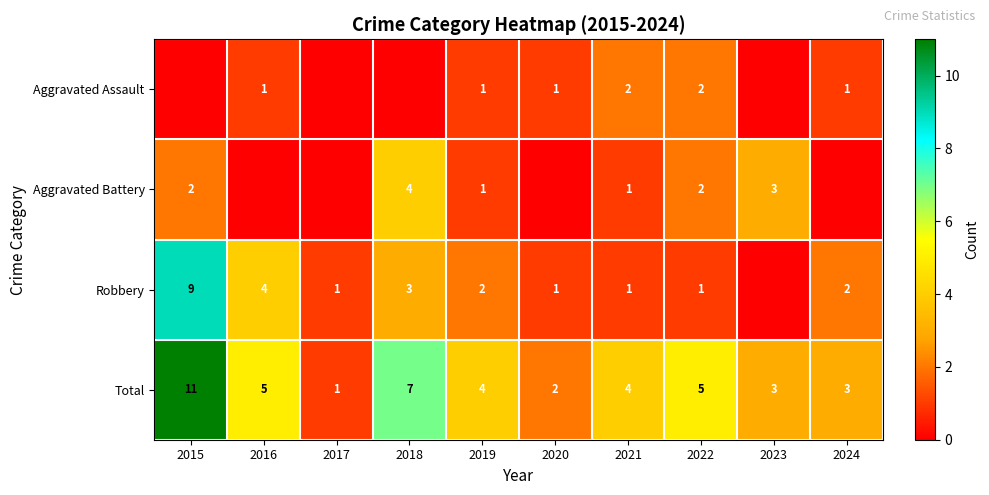

What is the spread (max minus min) of values at 2024?

3